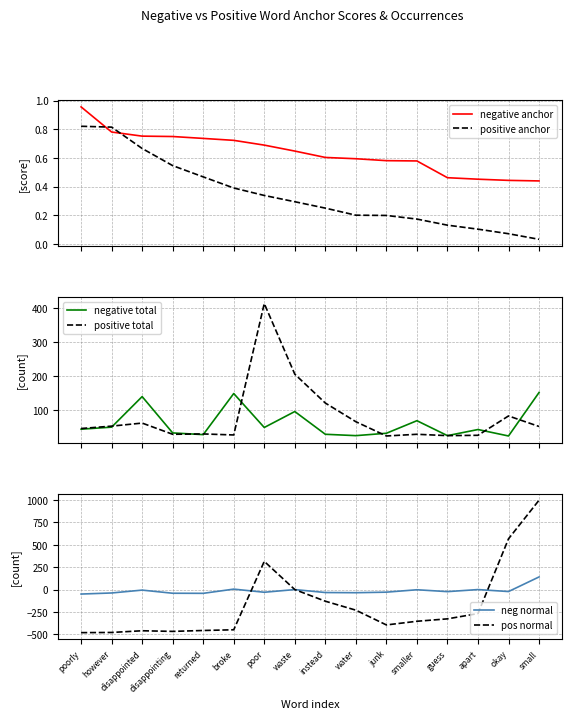

What is the maximum value shown in the chart?

998.0